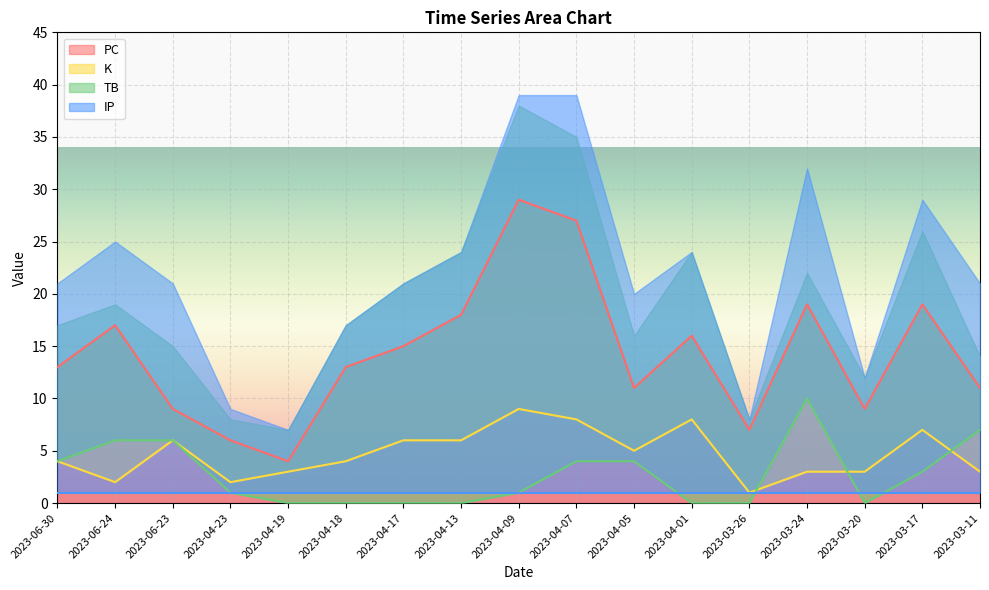

Is it true that PC equals 4 at 2023-06-30?

False